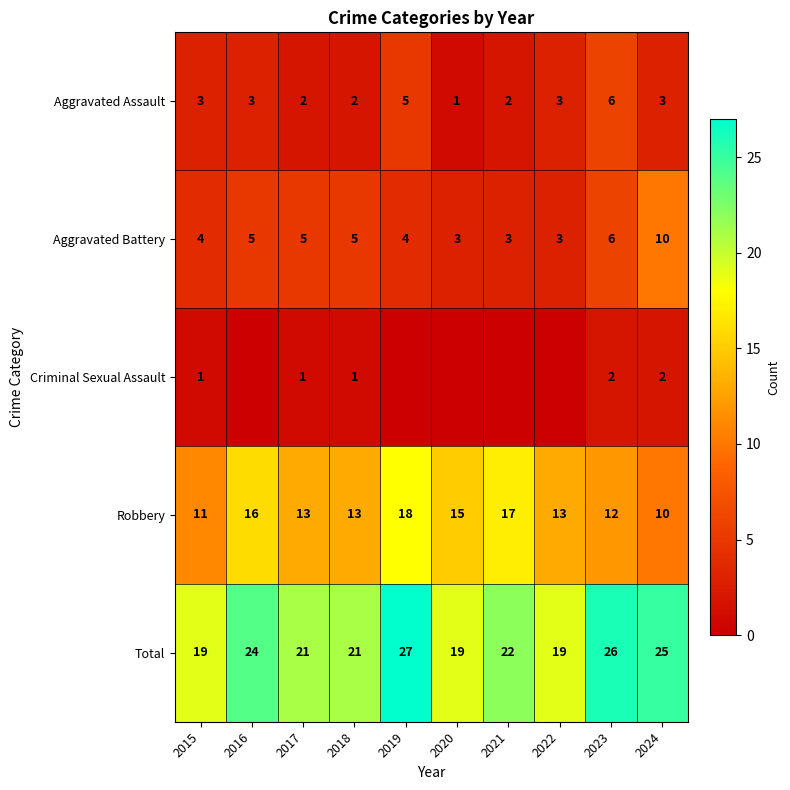

Which series changed the most between 2015 and 2023?

Total